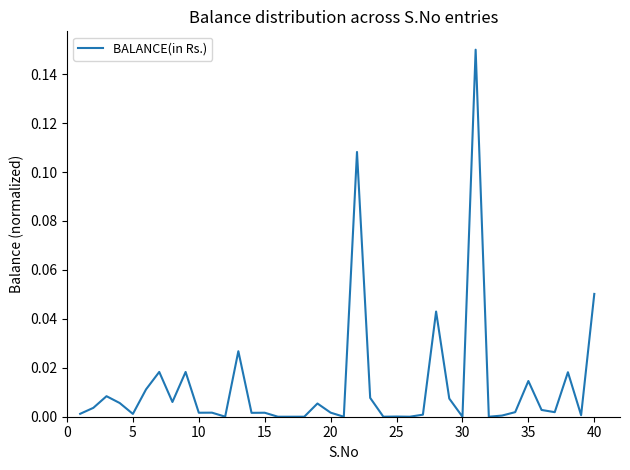

How many interior local peaks (higher than both neighbors) does the data have?

13